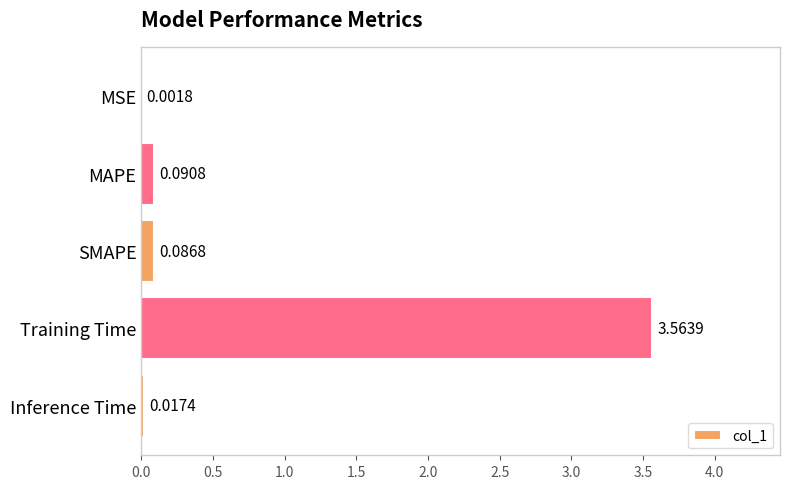

Which label corresponds to the largest value in the chart?

Training Time